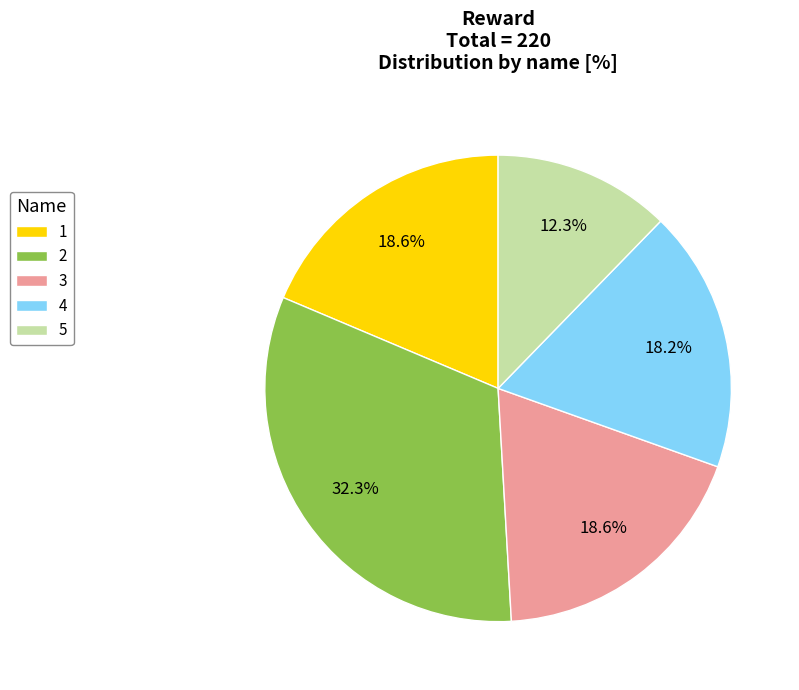

Is there any slice that represents more than half of the pie?

No